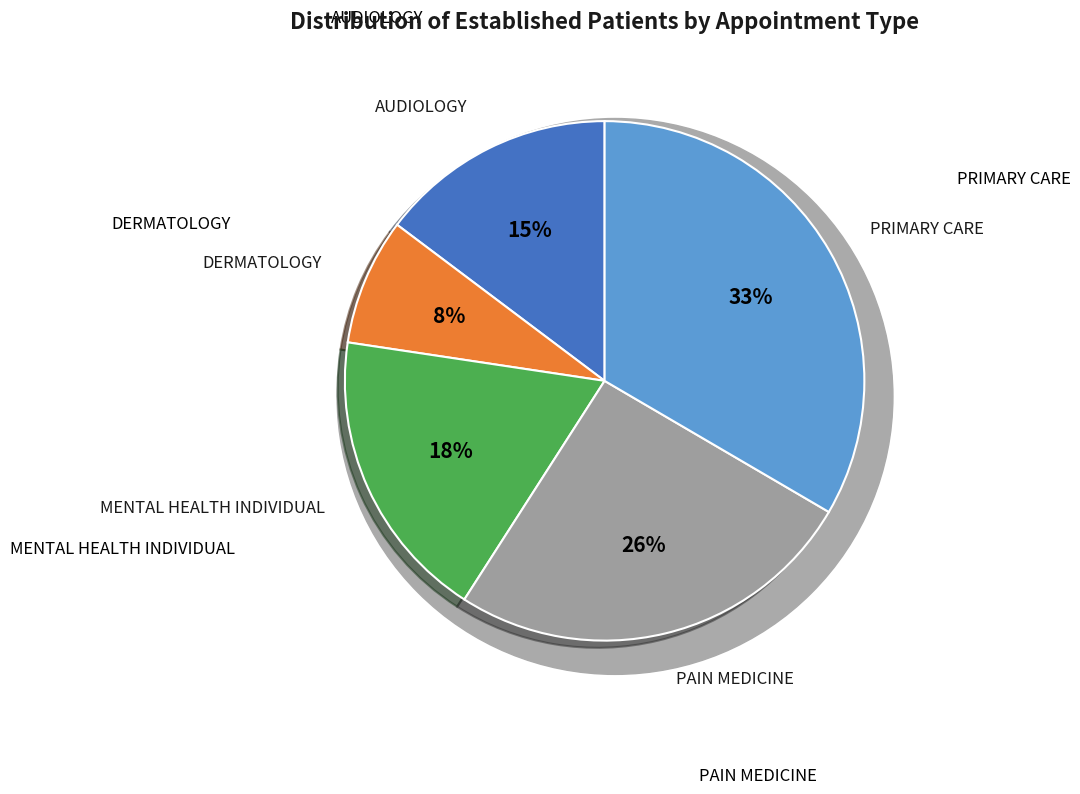

To the nearest percent, what portion does PAIN MEDICINE represent?

26%